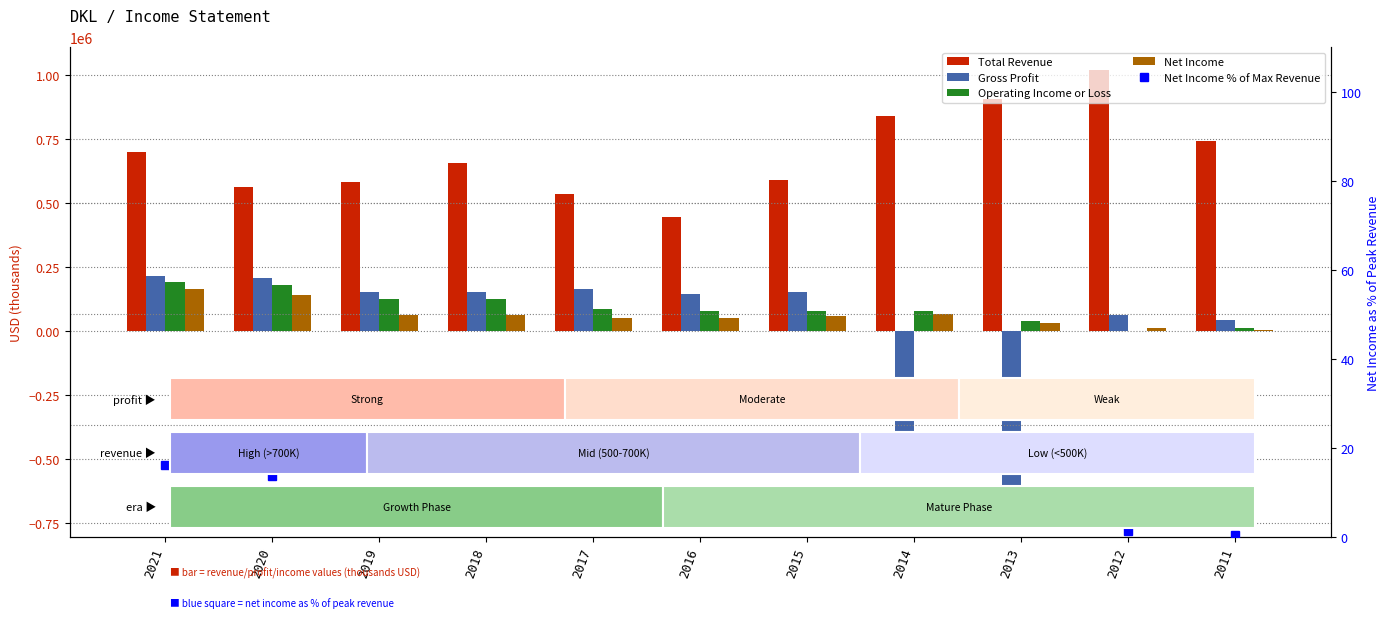

What is the average value of the Net Income % of Max Revenue series?

6.3